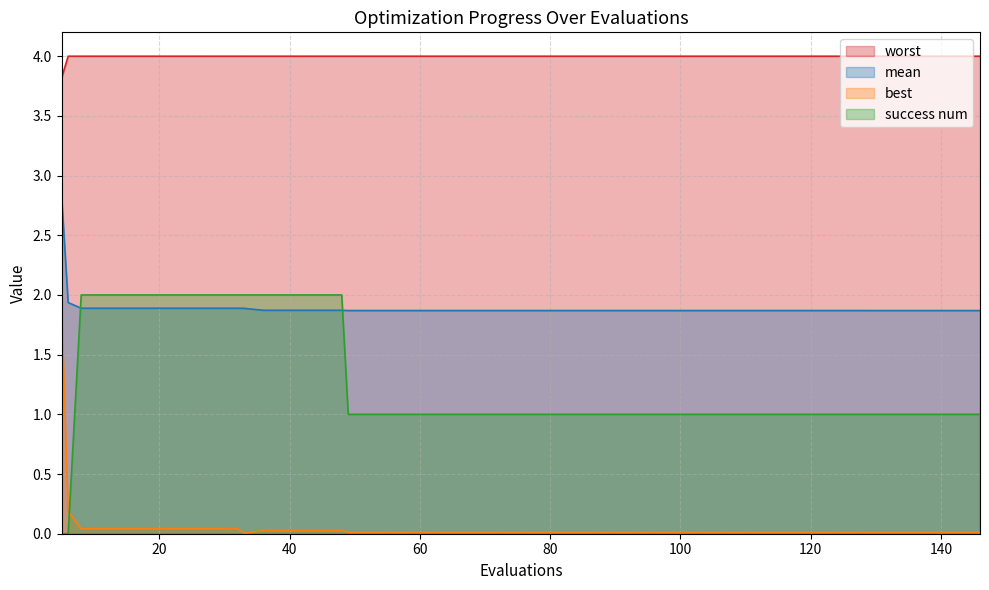

What are all the series names shown in the legend?

worst, mean, best, success num